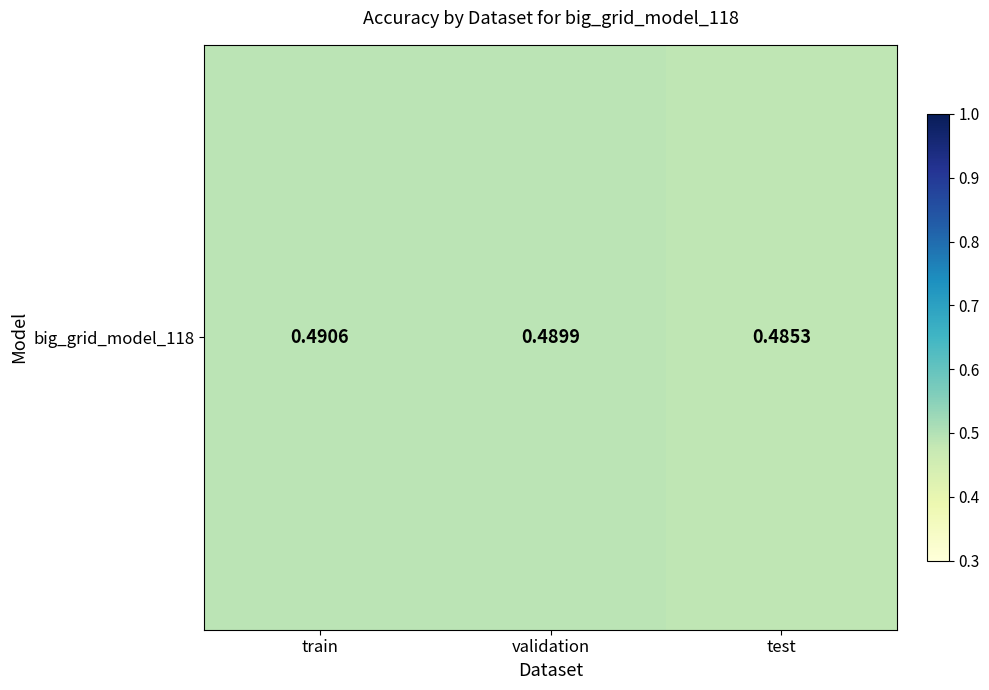

What is the sum of all values?

1.5